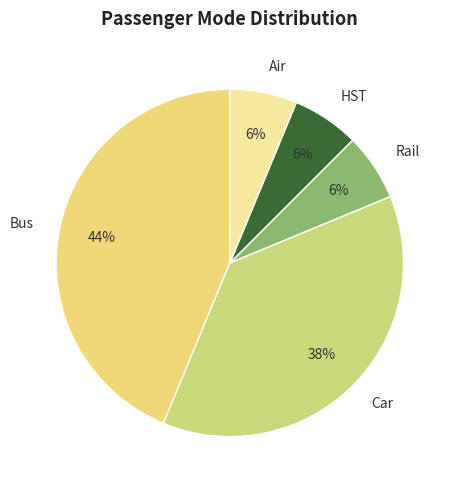

To the nearest percent, what percentage of the pie is HST?

6%